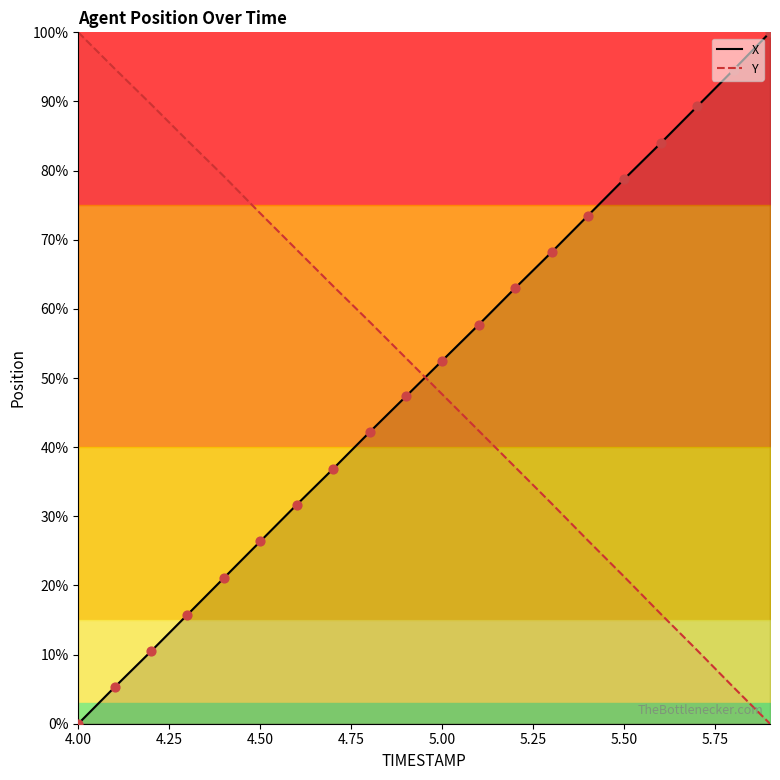

What are all the series names shown in the legend?

X, Y